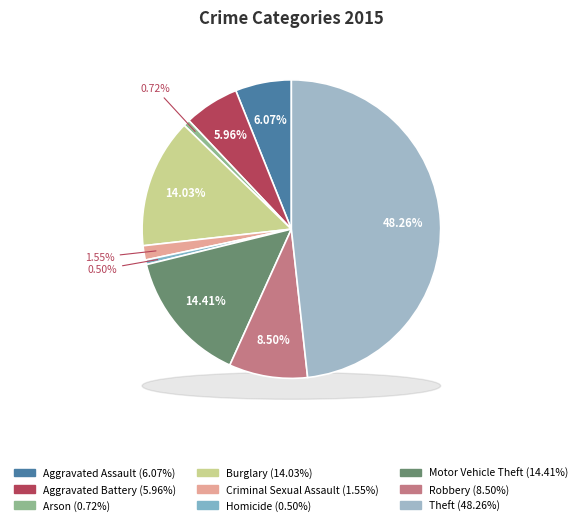

Combined, do Homicide and Motor Vehicle Theft account for over 50%?

No